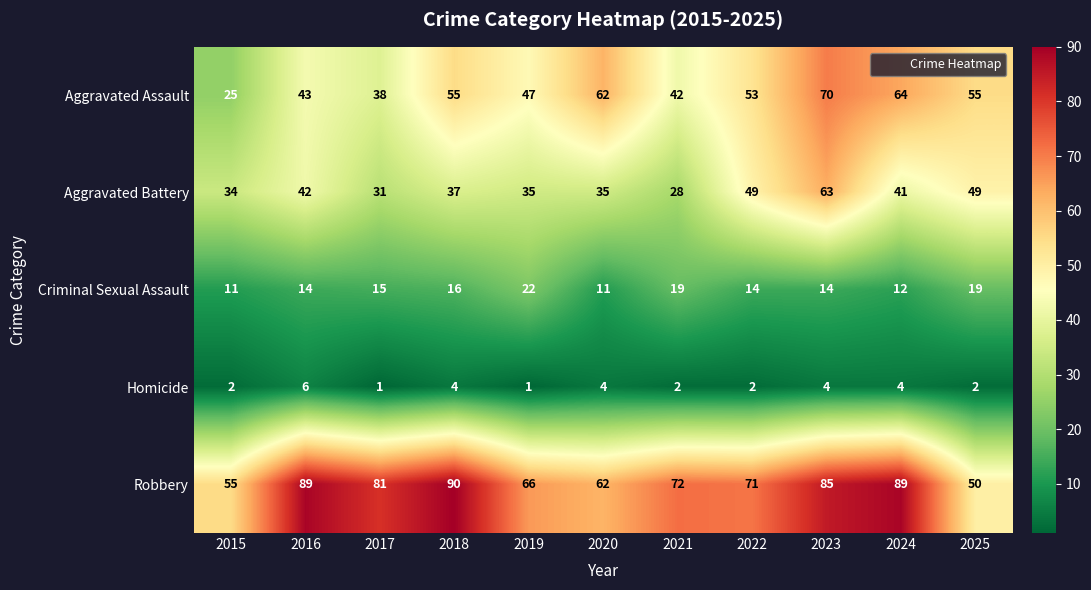

True or false: Robbery has a value of 28 at 2016.

False